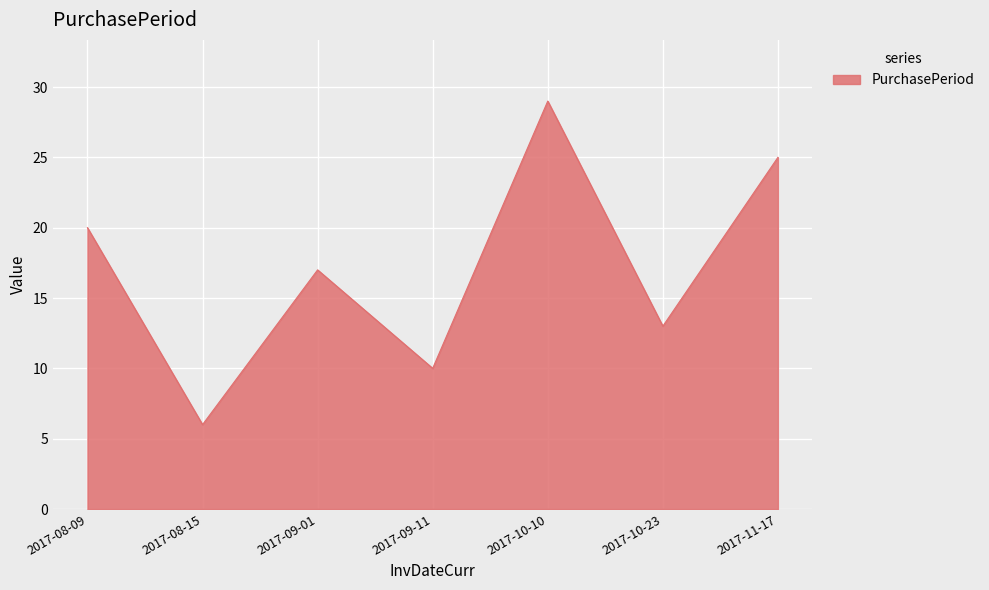

At which label is the value closest to 17?

2017-09-01